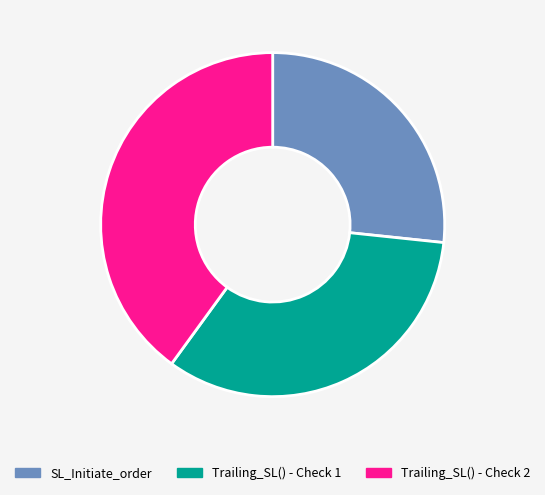

Rank the categories by value from lowest to highest.

SL_Initiate_order, Trailing_SL() - Check 1, Trailing_SL() - Check 2